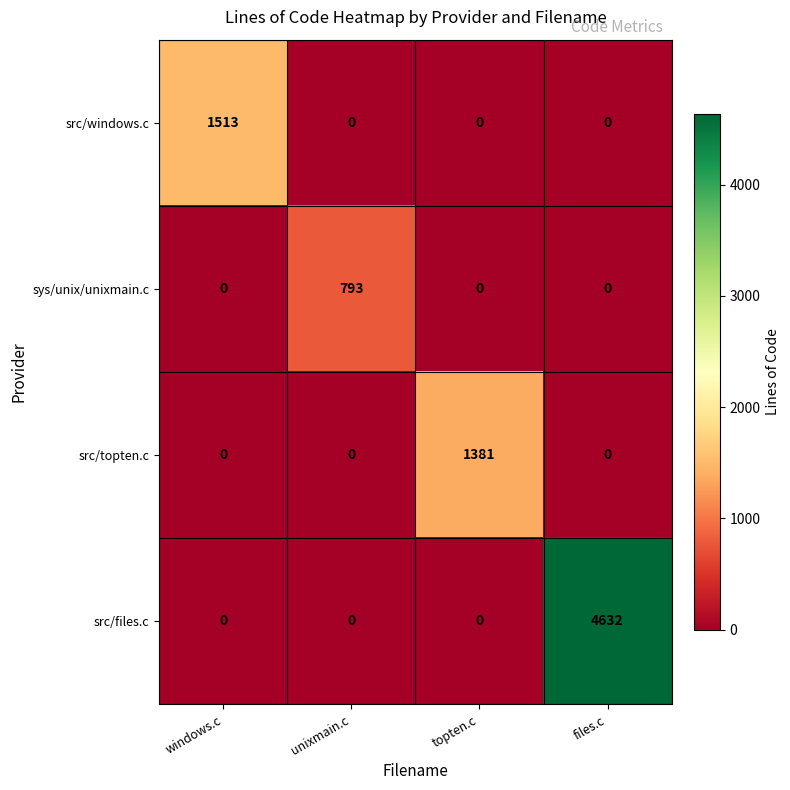

Which series changed the most between unixmain.c and files.c?

src/files.c